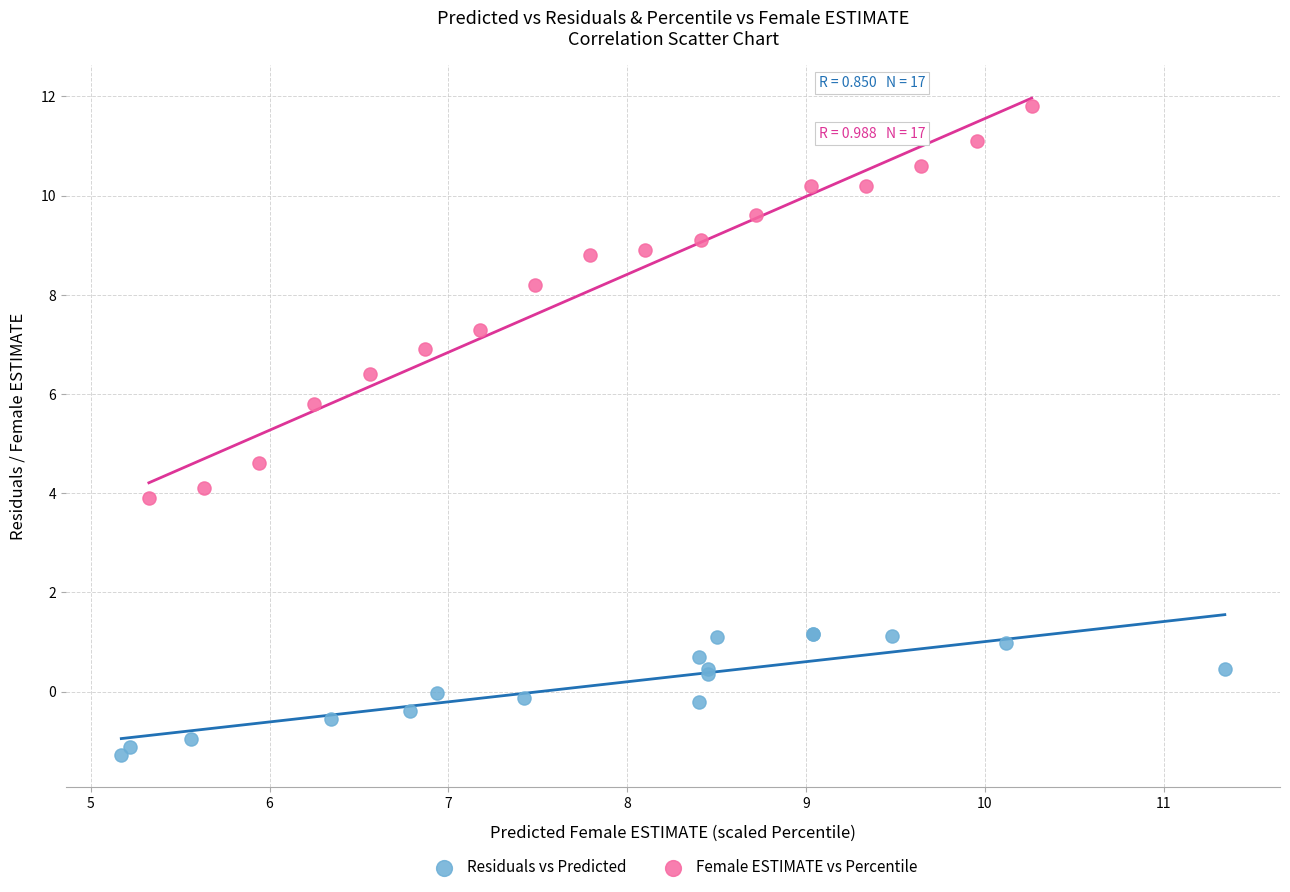

Which series reaches the minimum Y coordinate?

Residuals vs Predicted